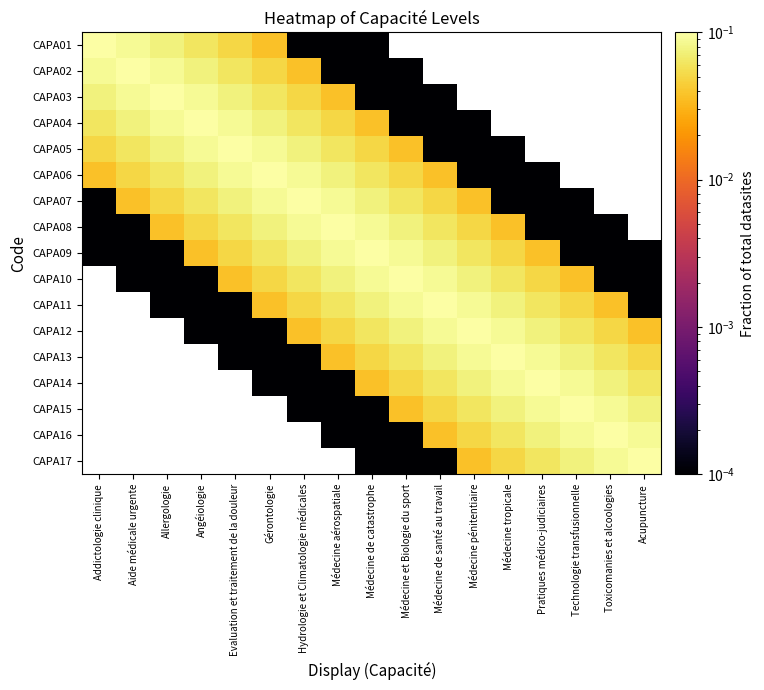

What is the spread (max minus min) of values at Allergologie?

0.1